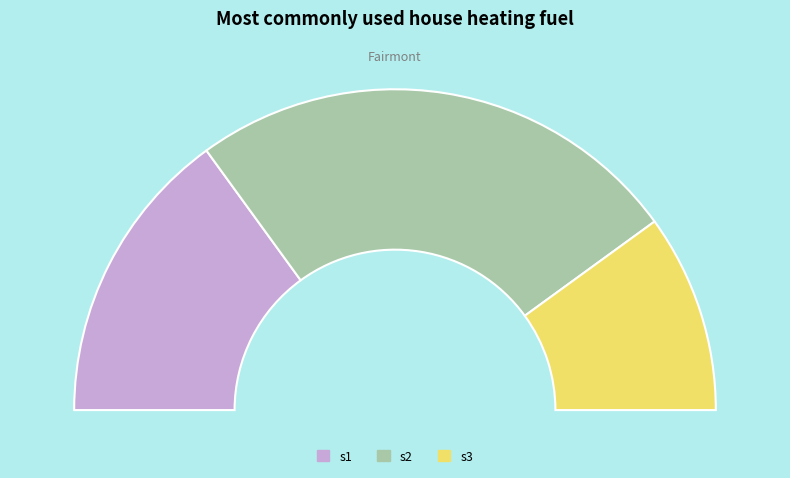

How many segments does this pie chart have?

3